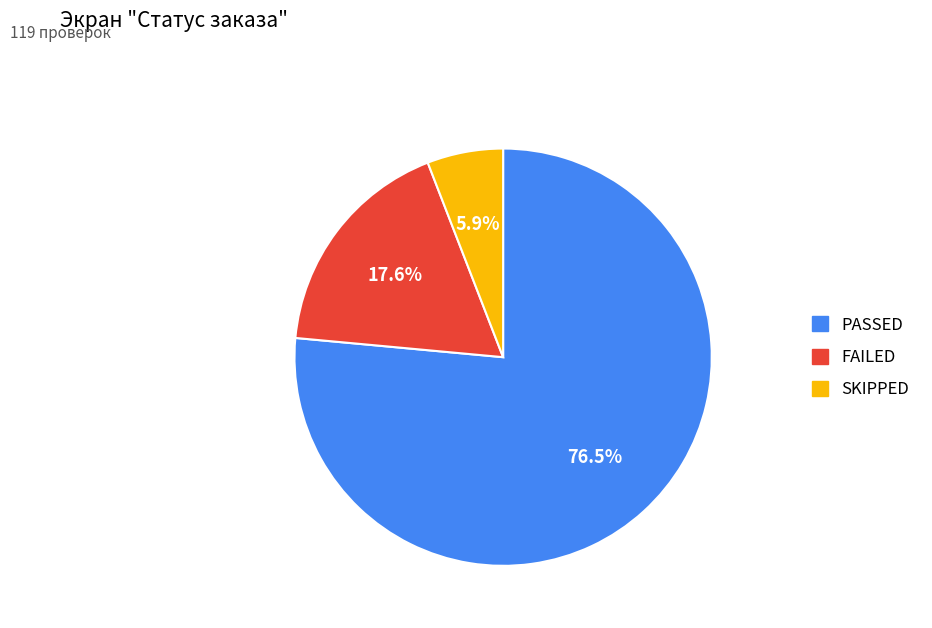

The SKIPPED slice represents 1% of the pie. True or false?

False